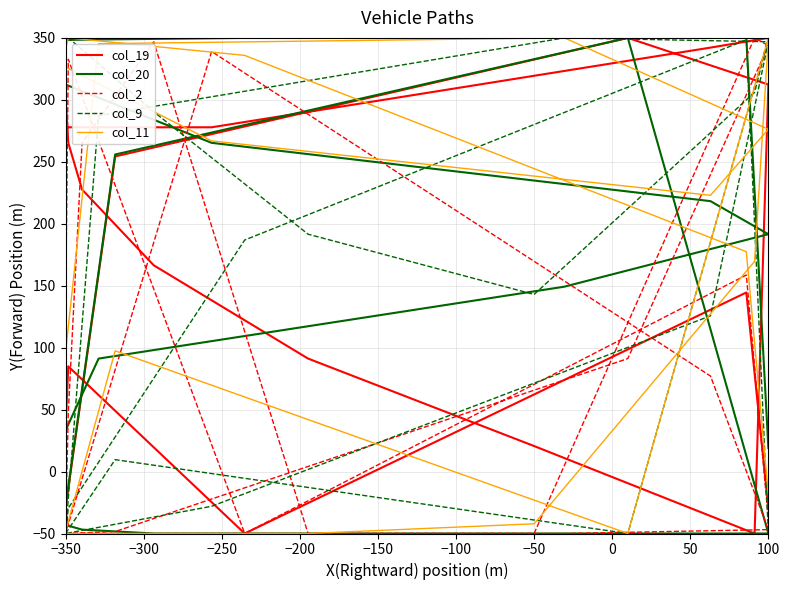

What is the lowest value of the col_11 series?

-50.0